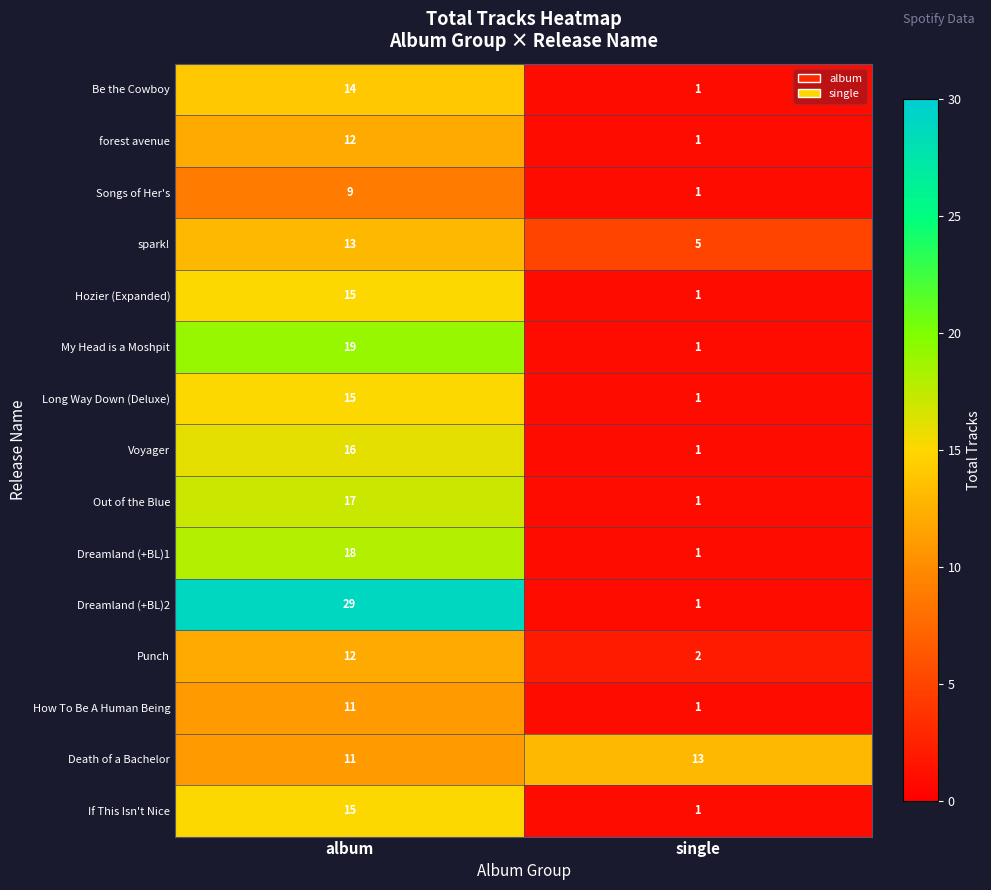

The value of Out of the Blue at album is 4. True or false?

False